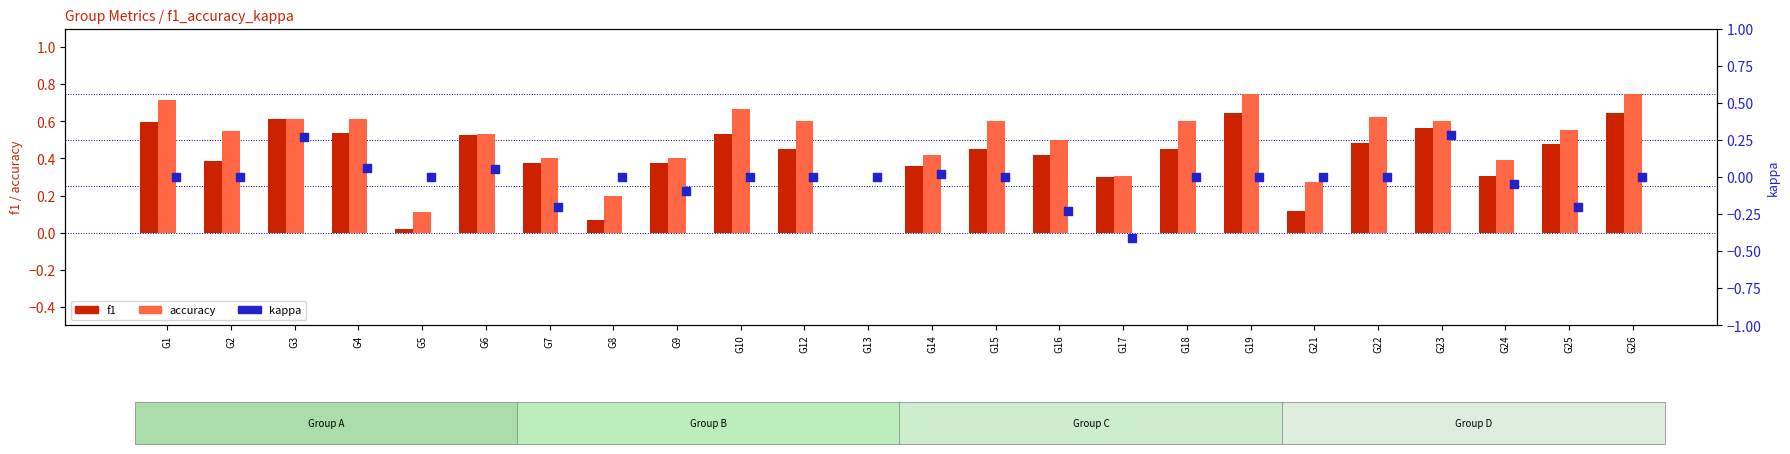

Which series has the widest spread of Y values?

accuracy